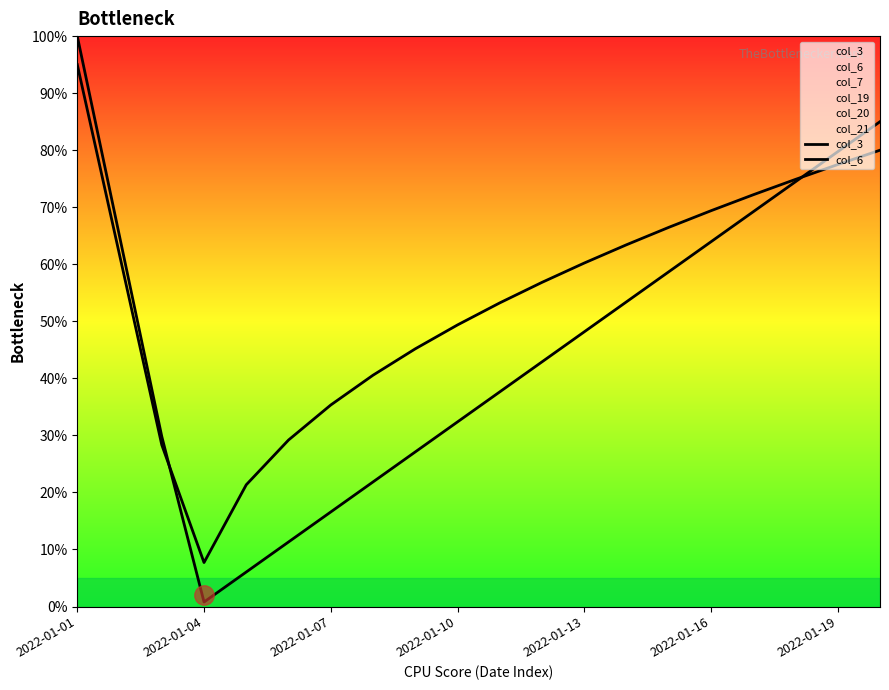

What is the average value of the col_3 series?

46.2